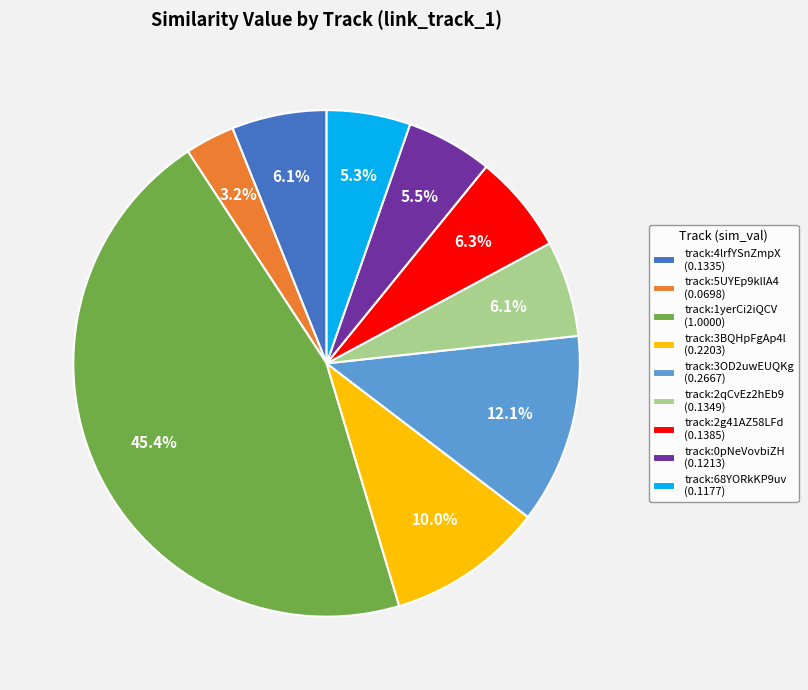

Between track:2g41AZ58LFd (0.1385) and track:1yerCi2iQCV (1.0000), which is larger?

track:1yerCi2iQCV (1.0000)